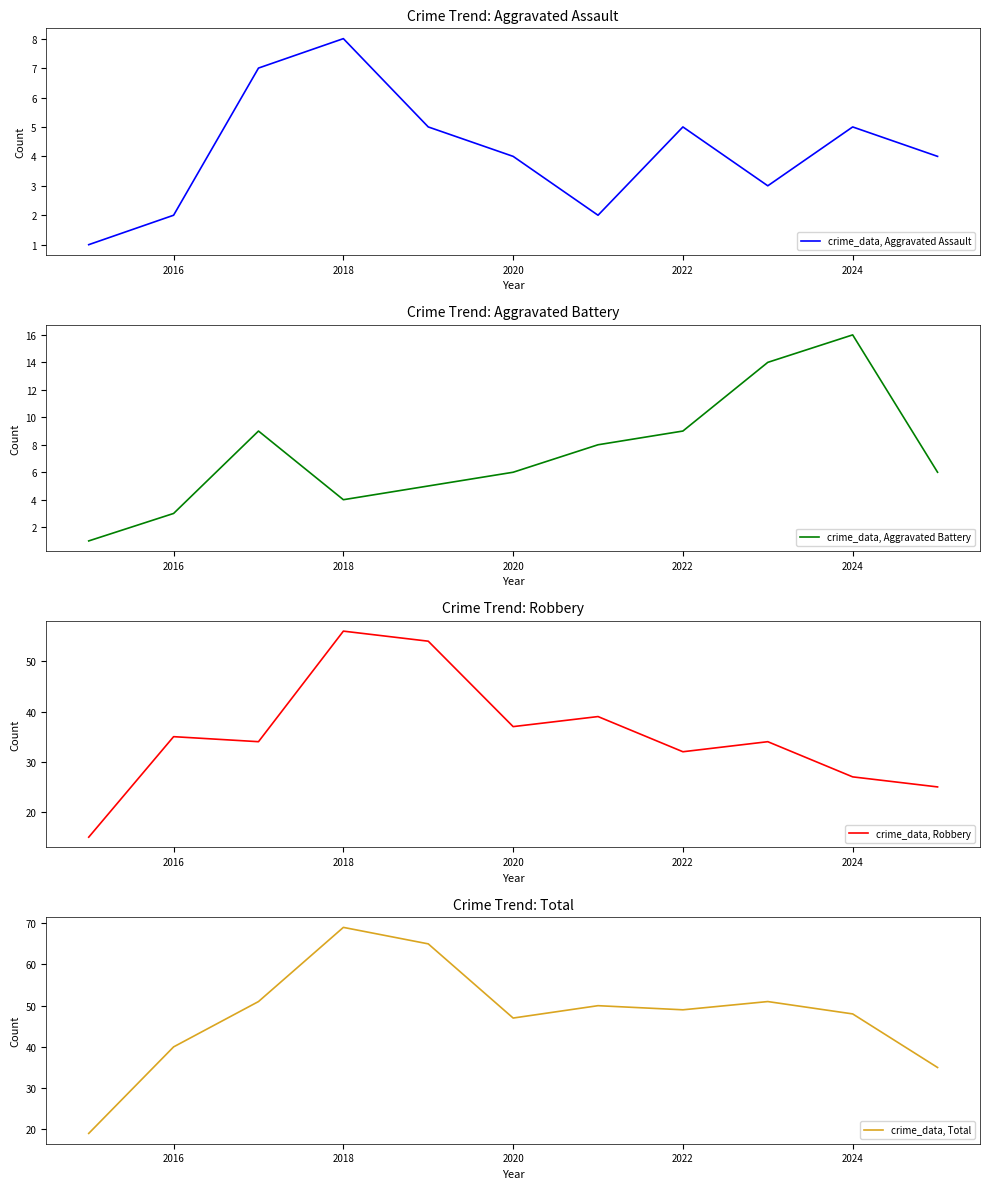

The crime_data, Aggravated Assault series shows 8 at 2022. True or false?

False